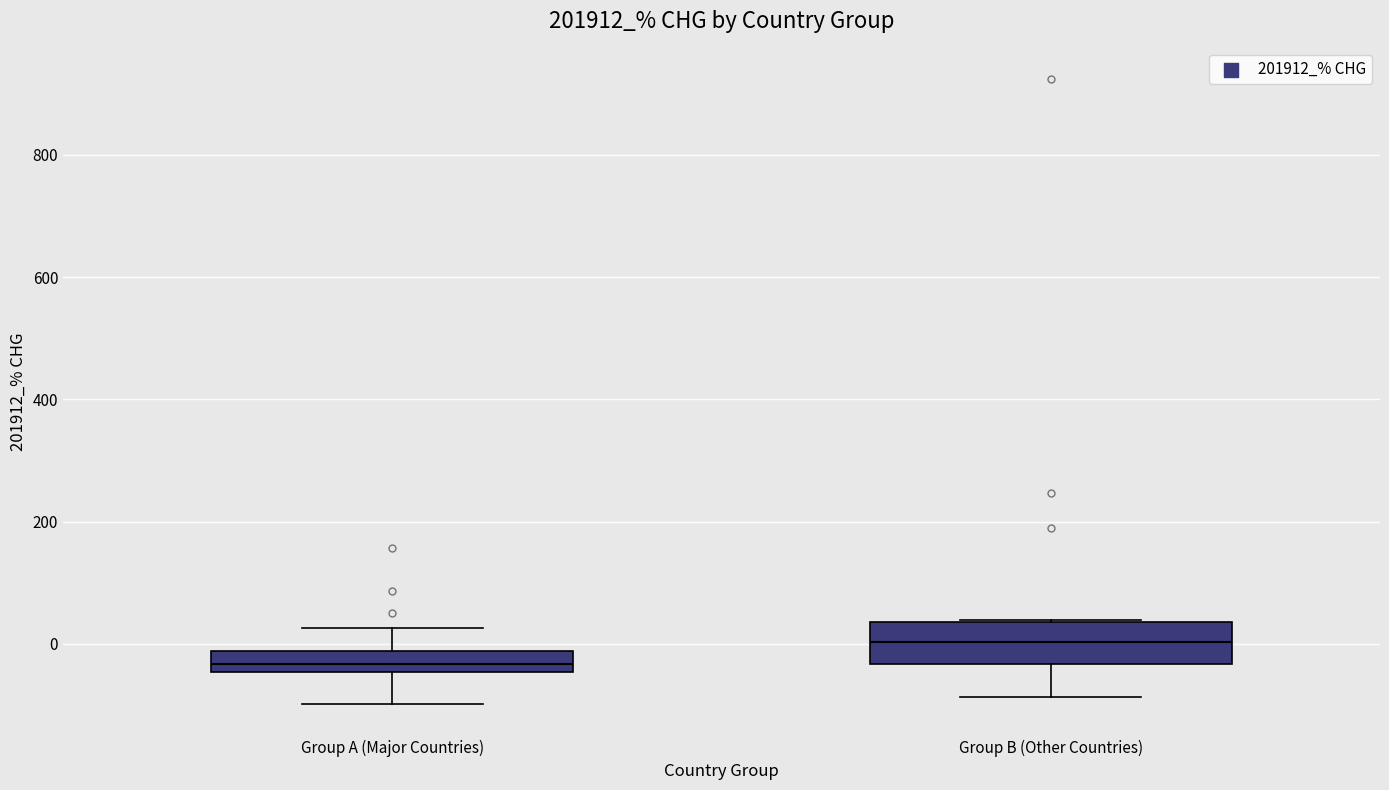

Reading left to right, read every box against the y-axis: the position of its median line, the range the box covers, and the ends of its whiskers. The values are not printed on the chart, so give them approximately, as read against the axis.

Group A (Major Countries): median -40 (inside the box), box -40 to -20, whiskers -100 to 20
Group B (Other Countries): median 0, box -40 to 40, whiskers -80 to 40